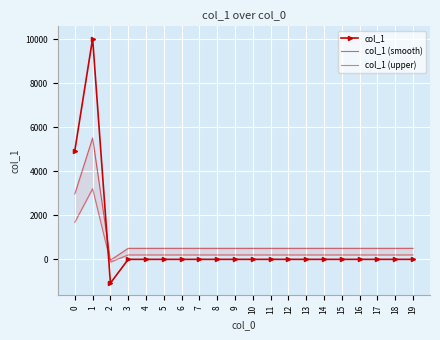

What is the value of the col_1 (smooth) point at the 9th from the left?

500.0